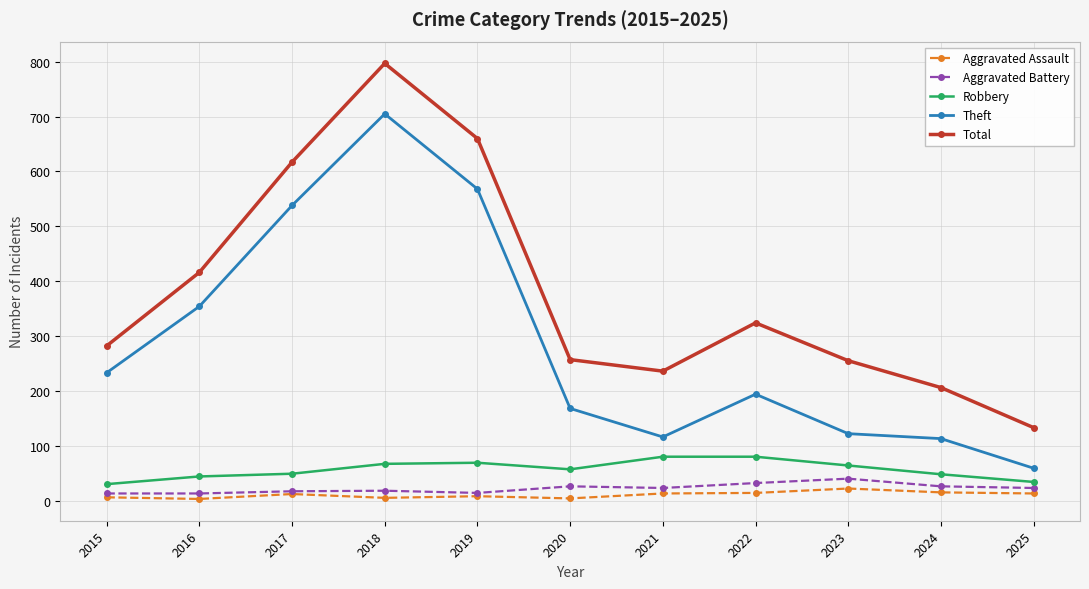

What is the value of the Robbery point at the 11th from the left?

34